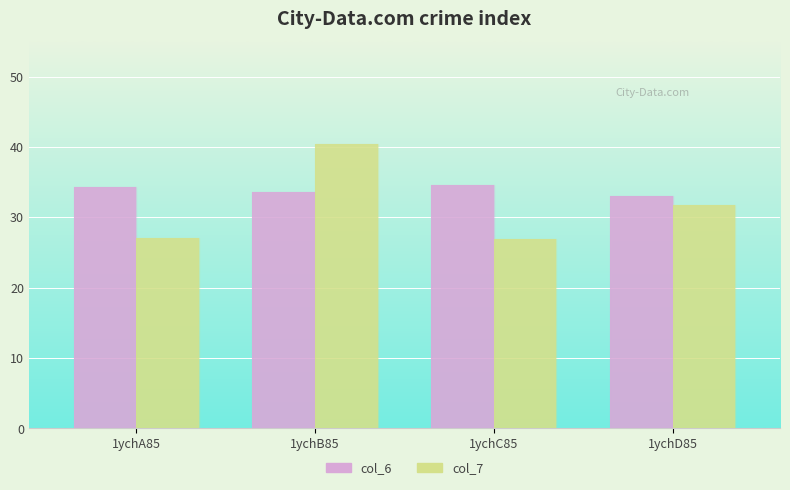

The value of col_7 at 1ychD85 is 20.8. True or false?

False